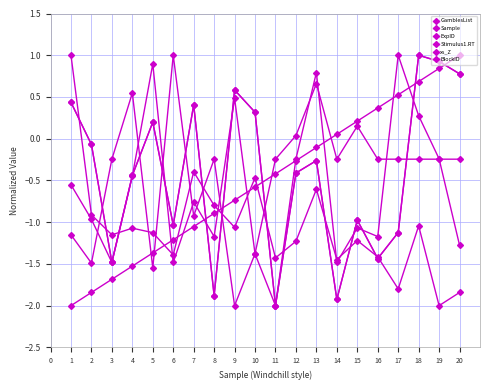

How many negative values does the GamblesList series have?

12